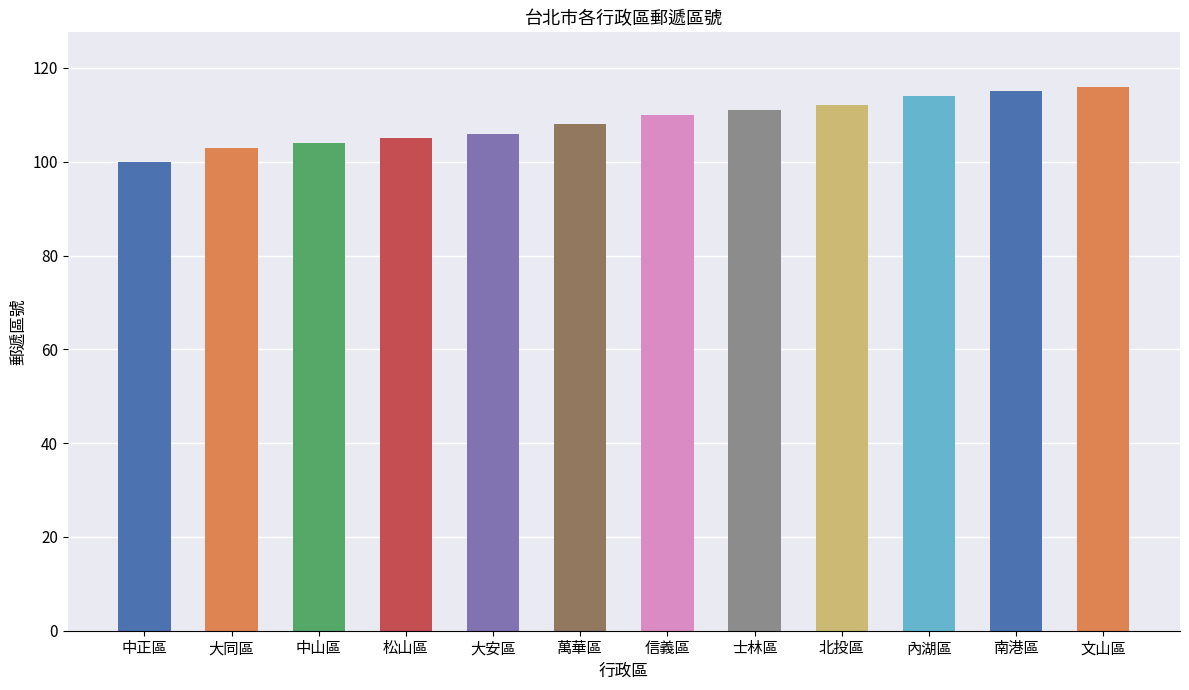

The chart shows a value of 112 at 北投區. True or false?

True